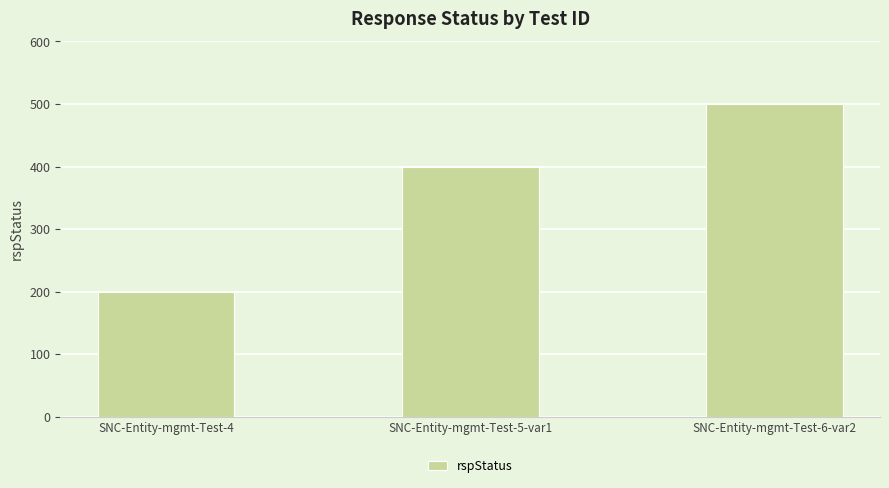

What is the label of the 3rd bar from the left?

SNC-Entity-mgmt-Test-6-var2